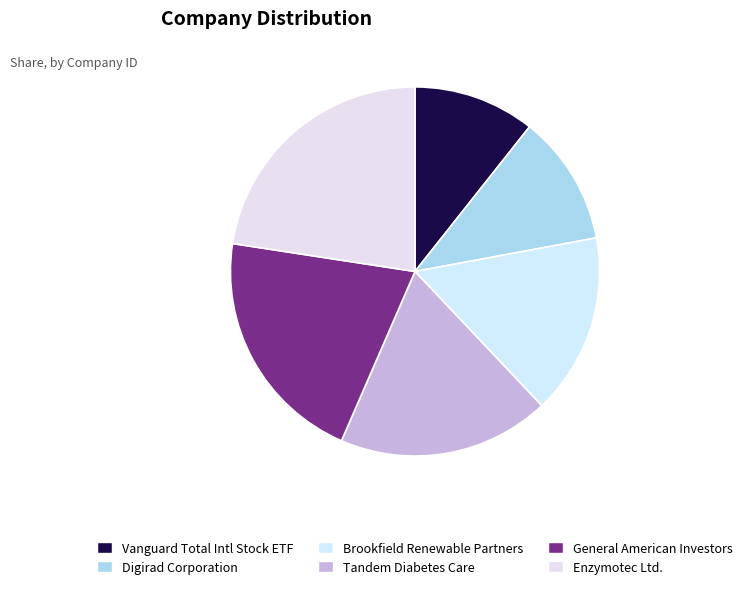

To the nearest percent, what is the difference between the largest and smallest slice percentages?

12%